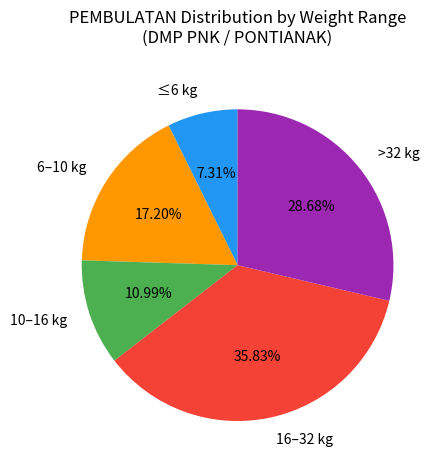

Is there any slice that represents more than half of the pie?

No